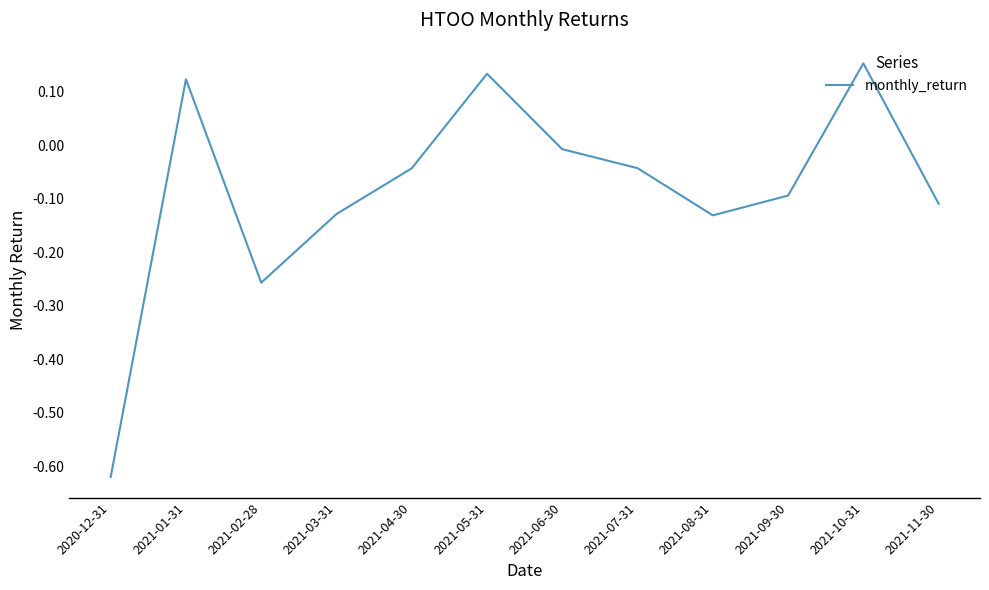

Is it true that the value at 2021-09-30 is -0.1?

True